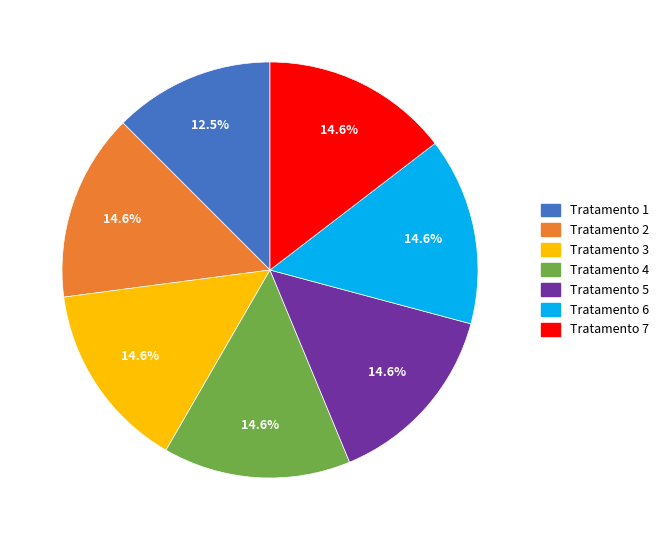

How many slices are in this pie chart?

7